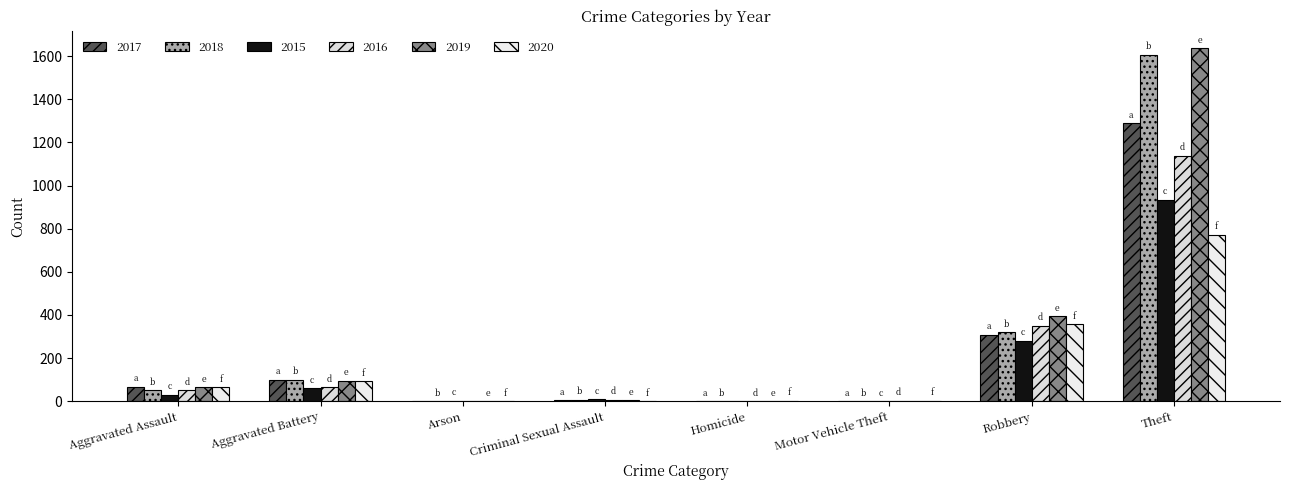

How many series are shown in this chart?

6